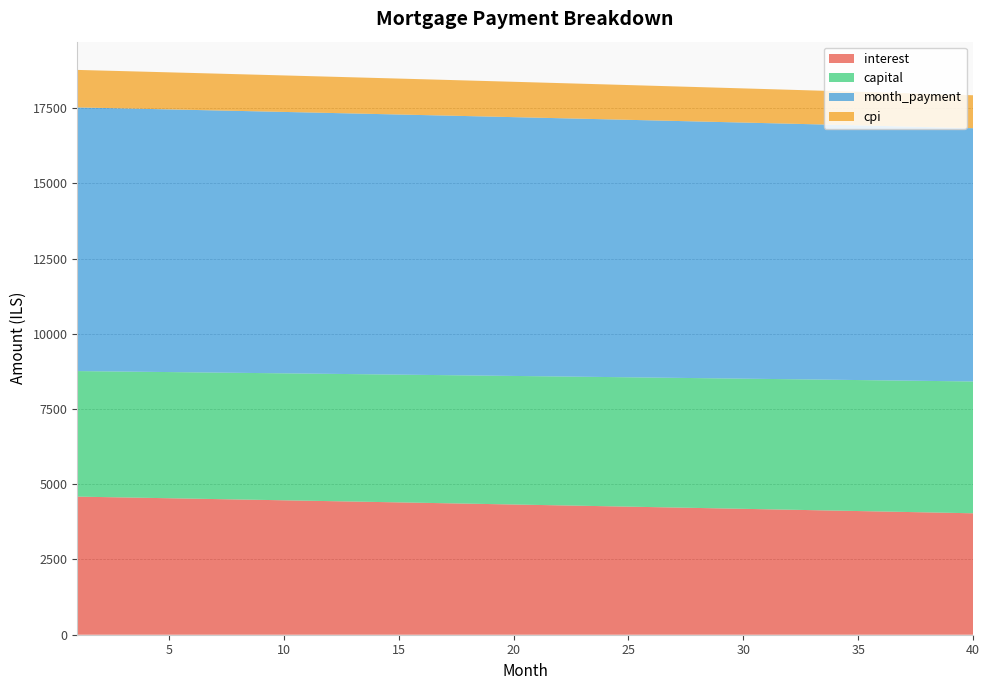

Reading right to left, extract all data points from this chart.

interest: 40=4035.2	39=4050.2	38=4065.2	37=4080.1	36=4095.0	35=4109.8	34=4124.6	33=4139.4	32=4154.1	31=4168.8	30=4183.4	29=4198.0	28=4212.5	27=4227.0	26=4241.5	25=4255.9	24=4270.2	23=4284.5	22=4298.8	21=4313.1	20=4327.3	19=4341.4	18=4355.5	17=4369.6	16=4383.6	15=4397.6	14=4411.6	13=4425.5	12=4439.3	11=4453.1	10=4466.9	9=4480.6	8=4494.3	7=4508.0	6=4521.6	5=4535.2	4=4548.7	3=4562.2	2=4575.7	1=4589.1
capital: 40=4380.2	39=4374.7	38=4369.2	37=4363.8	36=4358.3	35=4352.9	34=4347.5	33=4342.0	32=4336.6	31=4331.2	30=4325.8	29=4320.4	28=4315.0	27=4309.6	26=4304.2	25=4298.8	24=4293.5	23=4288.1	22=4282.8	21=4277.4	20=4272.1	19=4266.7	18=4261.4	17=4256.1	16=4250.8	15=4245.5	14=4240.2	13=4234.9	12=4229.6	11=4224.3	10=4219.0	9=4213.8	8=4208.5	7=4203.3	6=4198.0	5=4192.8	4=4187.5	3=4182.3	2=4177.1	1=4171.9
month_payment: 40=8415.4	39=8424.9	38=8434.4	37=8443.9	36=8453.3	35=8462.7	34=8472.1	33=8481.4	32=8490.7	31=8500.0	30=8509.2	29=8518.4	28=8527.5	27=8536.6	26=8545.7	25=8554.7	24=8563.7	23=8572.7	22=8581.6	21=8590.5	20=8599.3	19=8608.2	18=8616.9	17=8625.7	16=8634.4	15=8643.1	14=8651.7	13=8660.3	12=8668.9	11=8677.5	10=8686.0	9=8694.4	8=8702.9	7=8711.3	6=8719.6	5=8728.0	4=8736.3	3=8744.5	2=8752.7	1=8760.9
cpi: 40=1095.0	39=1099.1	38=1103.2	37=1107.3	36=1111.4	35=1115.4	34=1119.5	33=1123.5	32=1127.5	31=1131.5	30=1135.5	29=1139.5	28=1143.5	27=1147.4	26=1151.4	25=1155.3	24=1159.2	23=1163.2	22=1167.1	21=1170.9	20=1174.8	19=1178.7	18=1182.5	17=1186.4	16=1190.2	15=1194.0	14=1197.9	13=1201.6	12=1205.4	11=1209.2	10=1213.0	9=1216.7	8=1220.5	7=1224.2	6=1227.9	5=1231.6	4=1235.3	3=1239.0	2=1242.7	1=1246.3